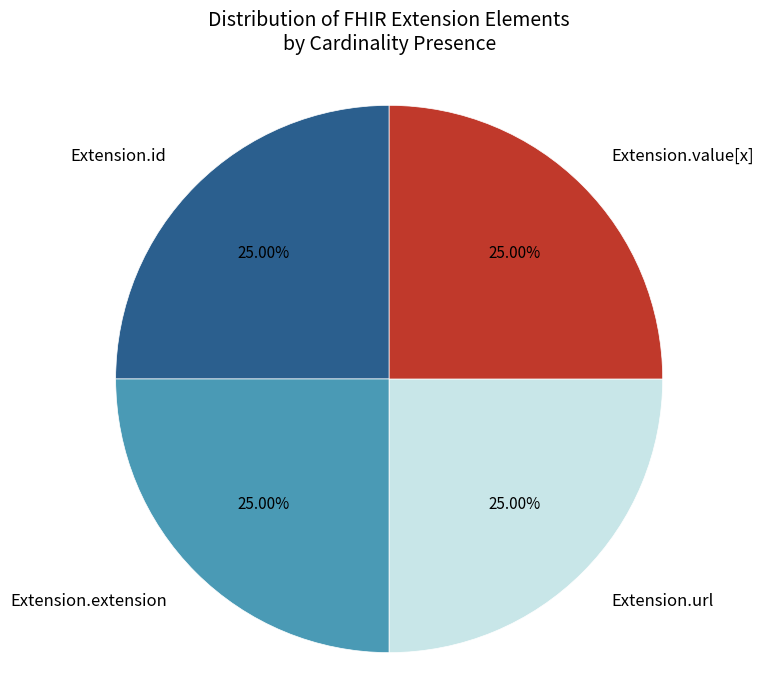

To the nearest percent, what is the difference between the largest and smallest slice percentages?

0%